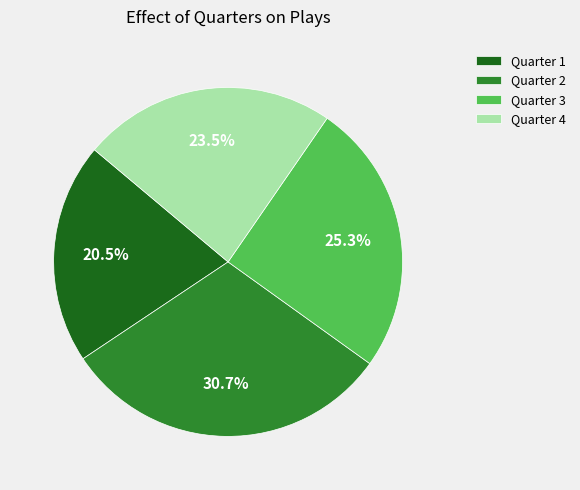

To the nearest percent, what portion does Quarter 3 represent?

25%